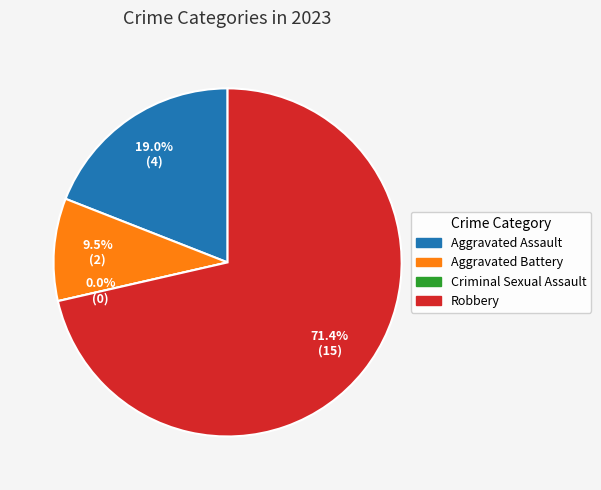

Rank the categories by value from lowest to highest.

Criminal Sexual Assault, Aggravated Battery, Aggravated Assault, Robbery